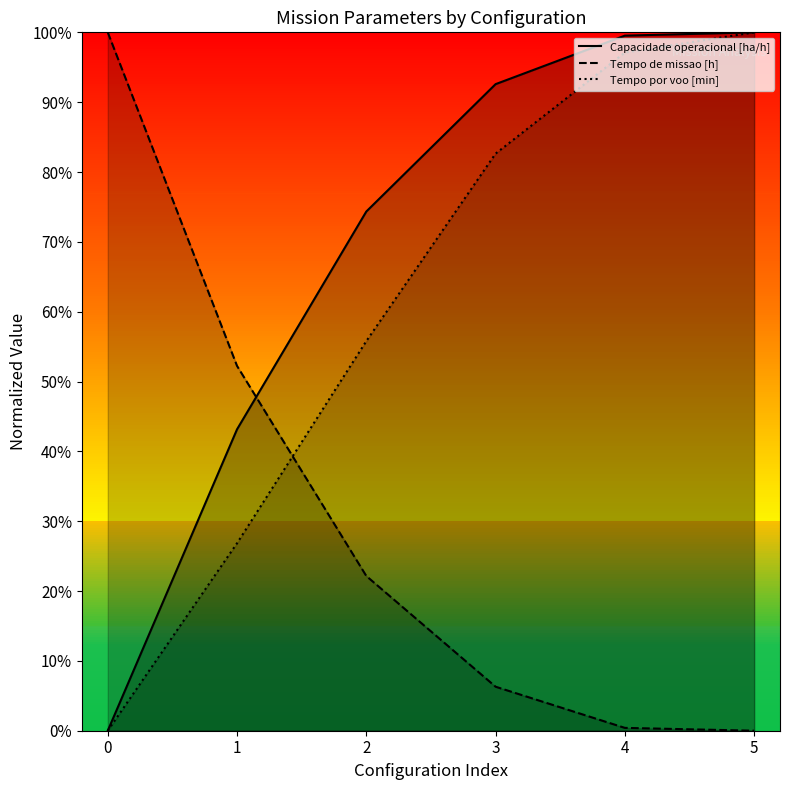

Does the chart have visible grid lines?

No